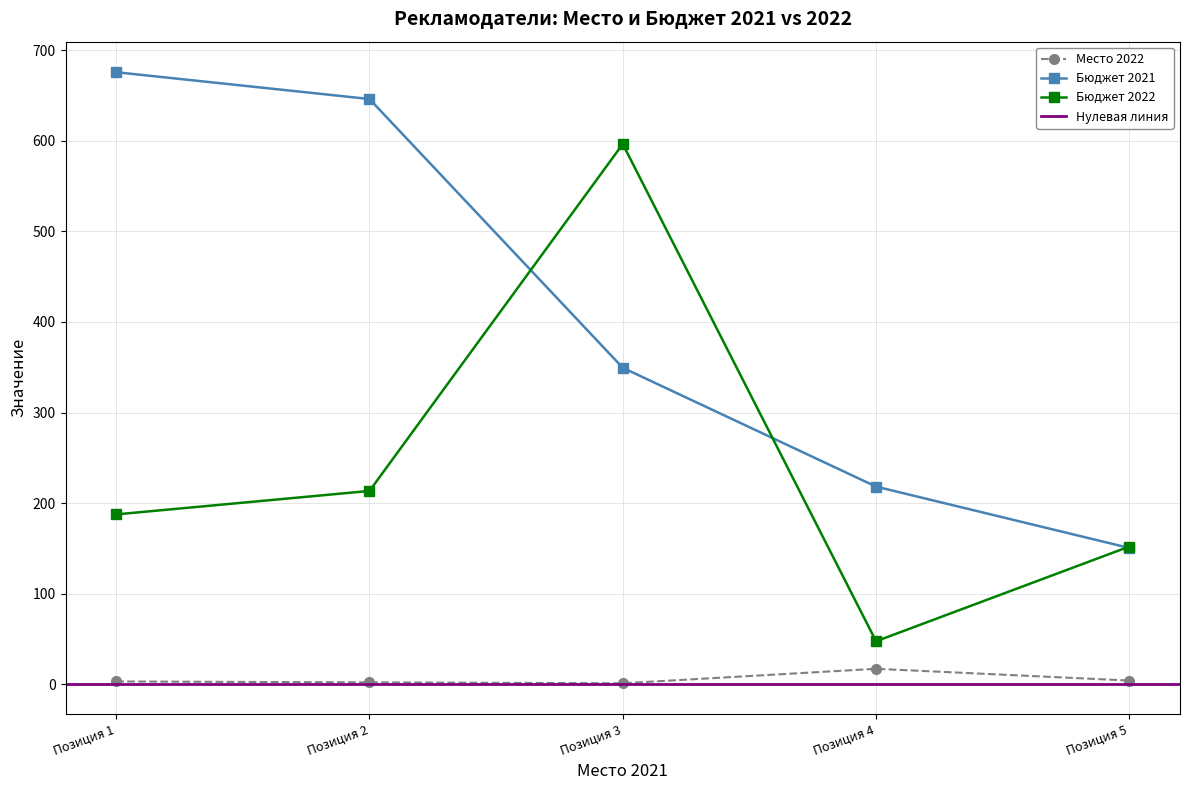

The value of Бюджет 2021 at Позиция 3 is 349.4. True or false?

True